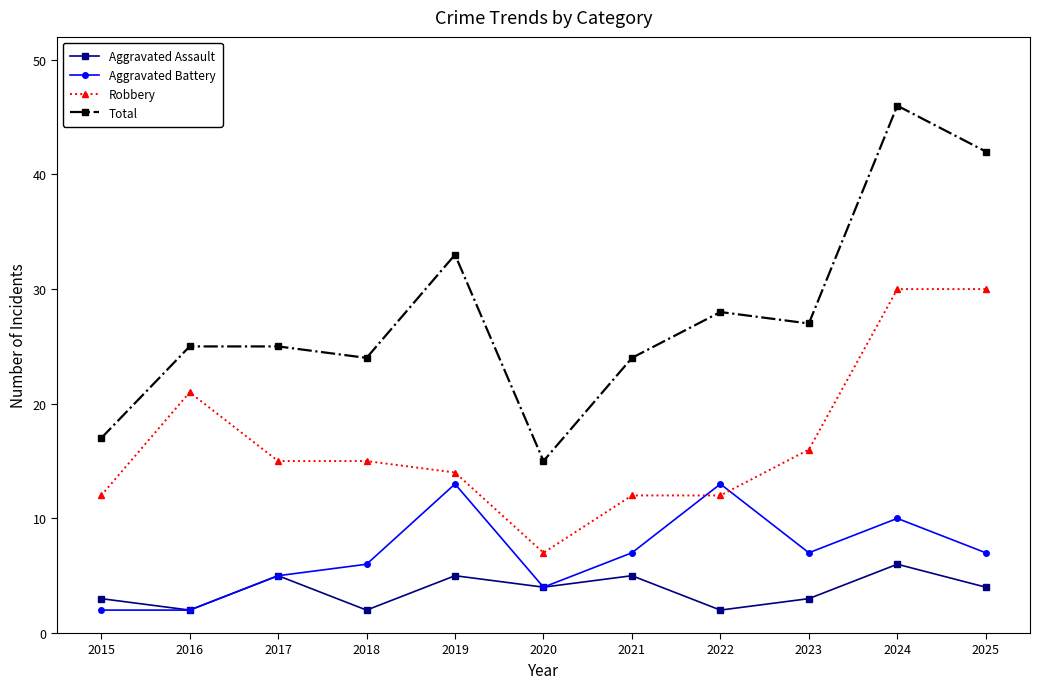

How many intersections are there between Robbery and Aggravated Battery?

2